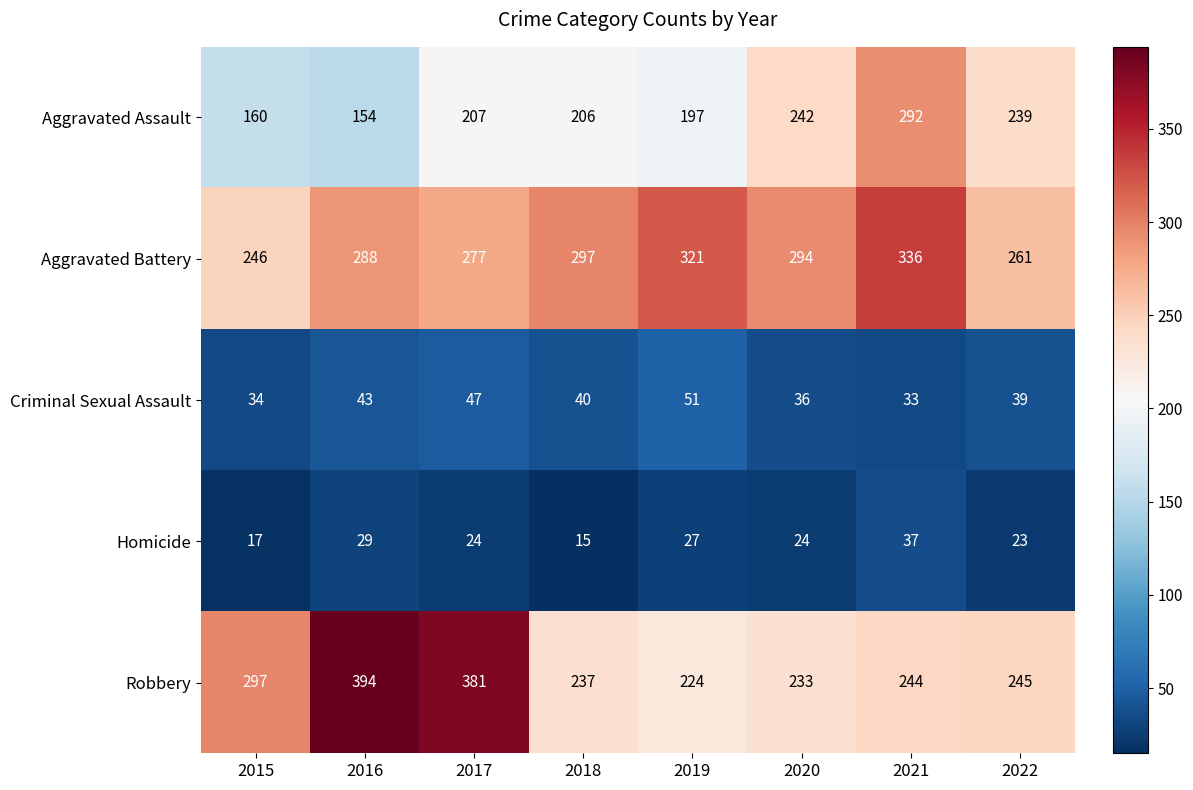

Where is Aggravated Battery nearest to the value 291?

2016